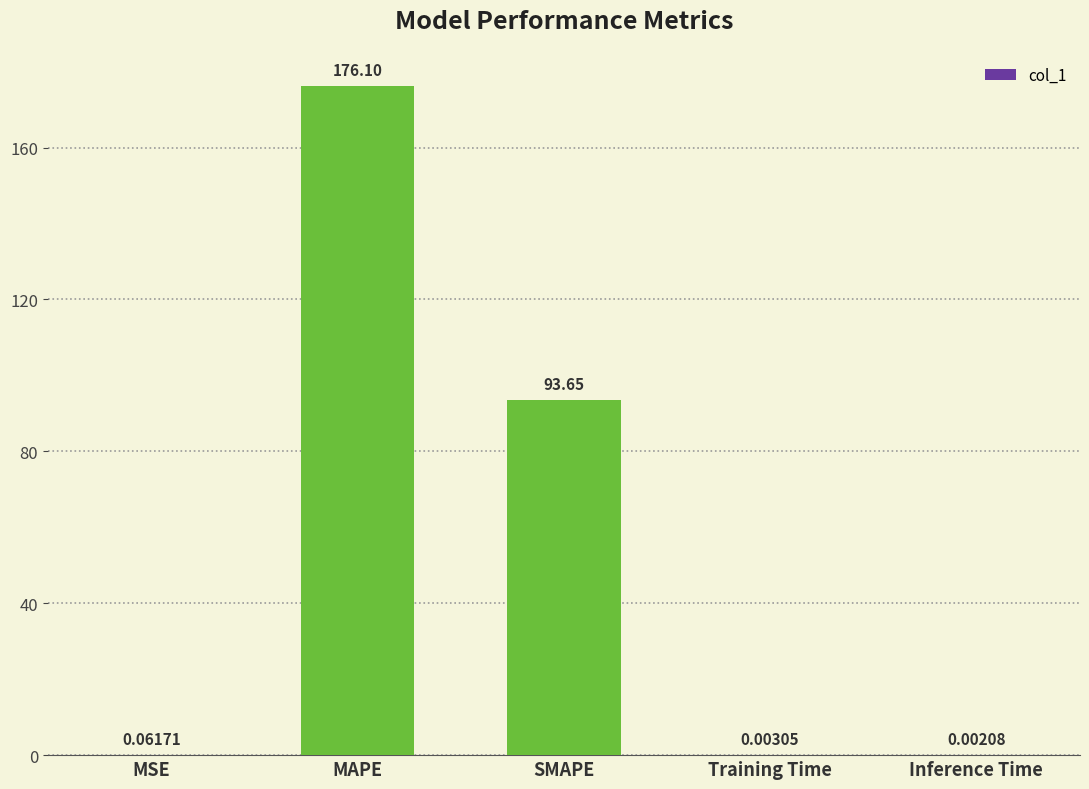

At which label is the value closest to 88?

SMAPE